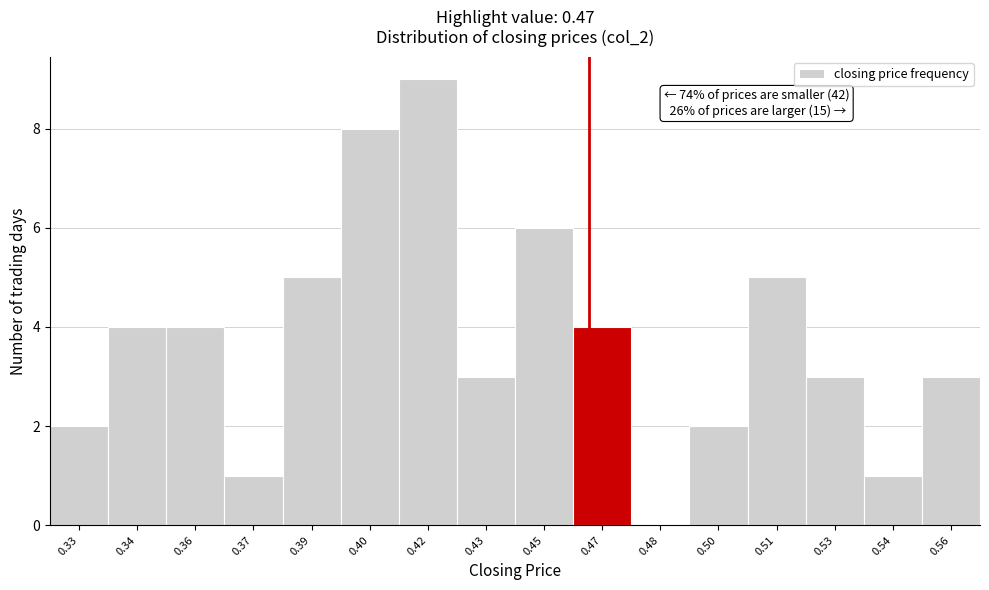

Reading left to right, extract all data points from this chart.

0.33=2	0.34=4	0.36=4	0.37=1	0.39=5	0.40=8	0.42=9	0.43=3	0.45=6	0.47=4	0.48=0	0.50=2	0.51=5	0.53=3	0.54=1	0.56=3